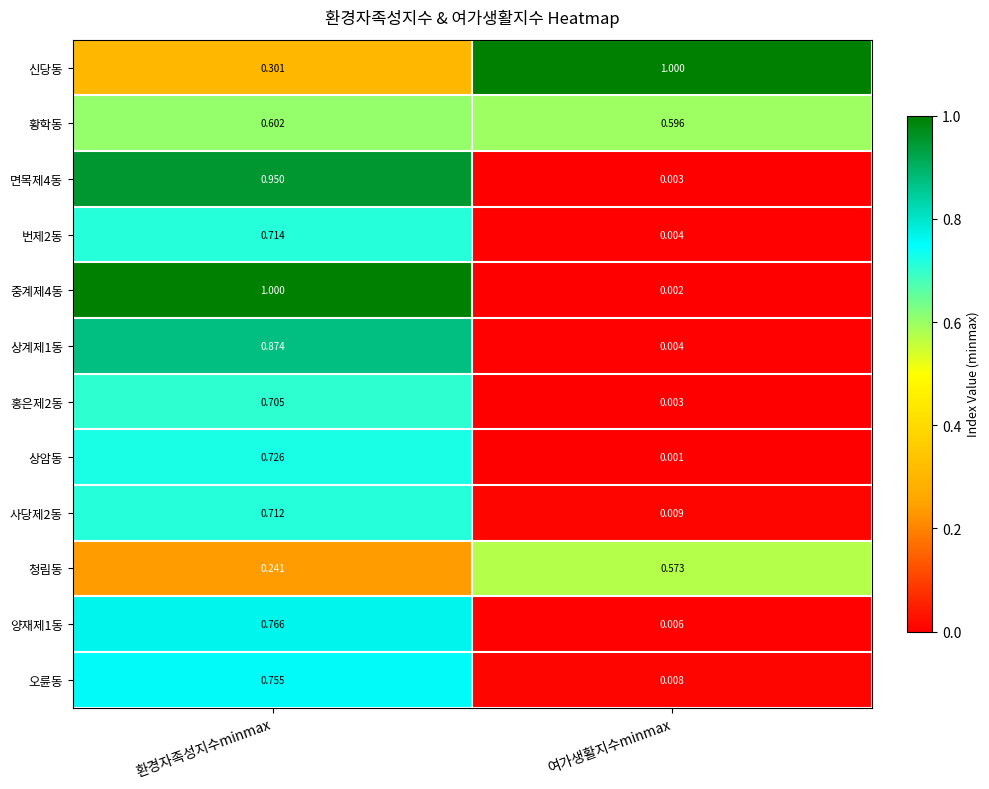

Rank the categories by 신당동 value from highest to lowest.

여가생활지수minmax, 환경자족성지수minmax